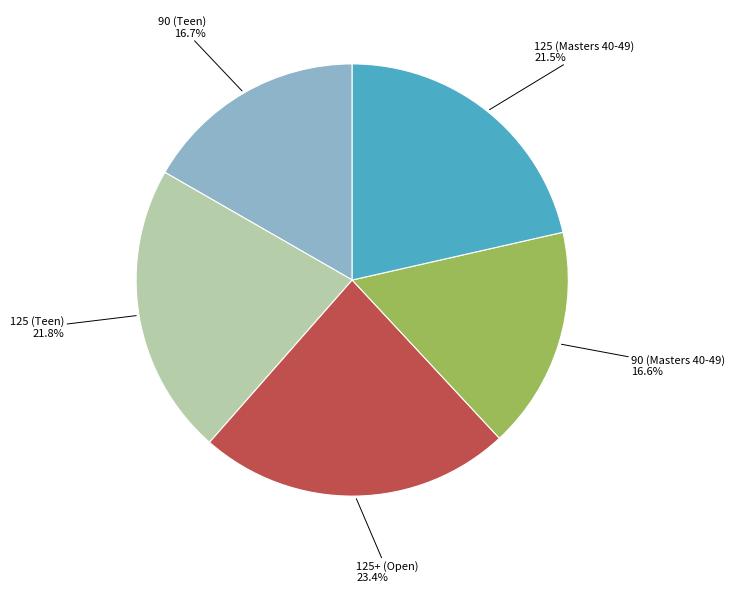

What percentage do 90 (Teen) and 125+ (Open) together represent?

40.1%